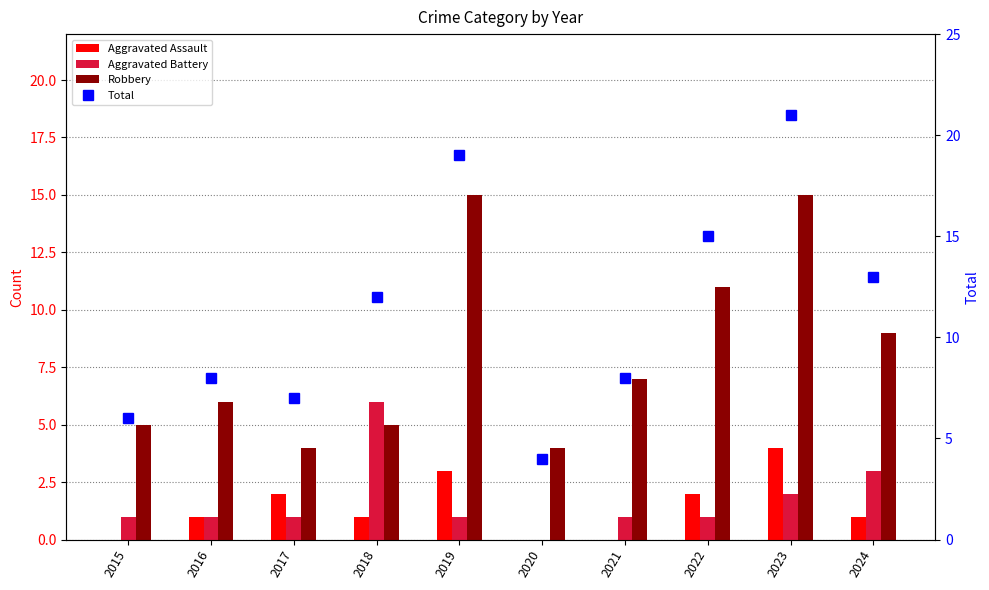

What are all the series names shown in the legend?

Aggravated Assault, Aggravated Battery, Robbery, Total